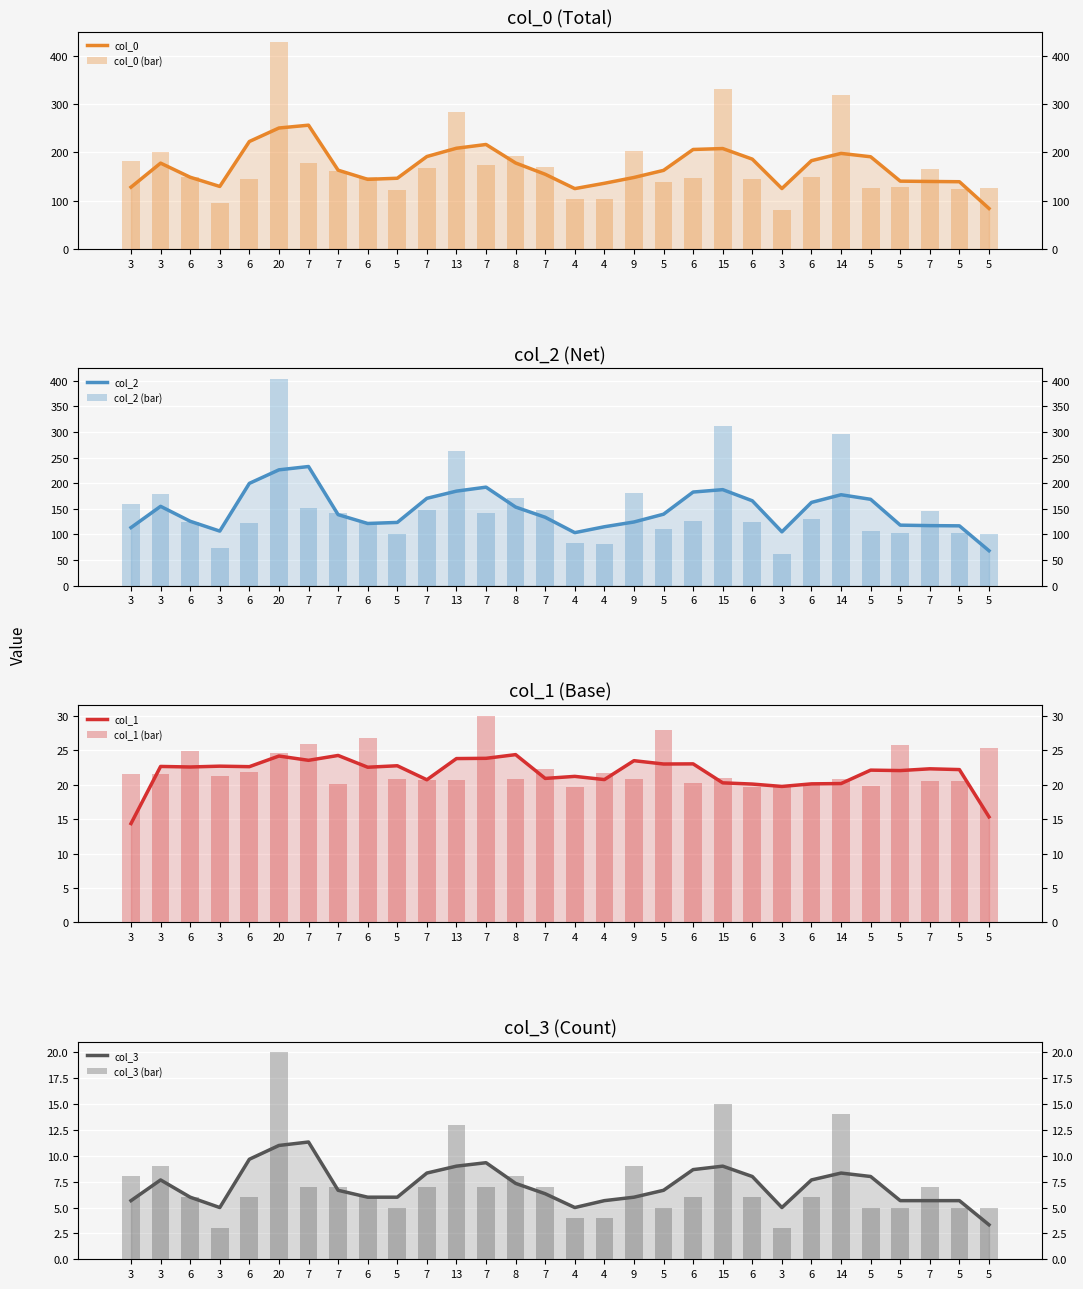

Between 5 and 14, which series saw the biggest shift?

col_2